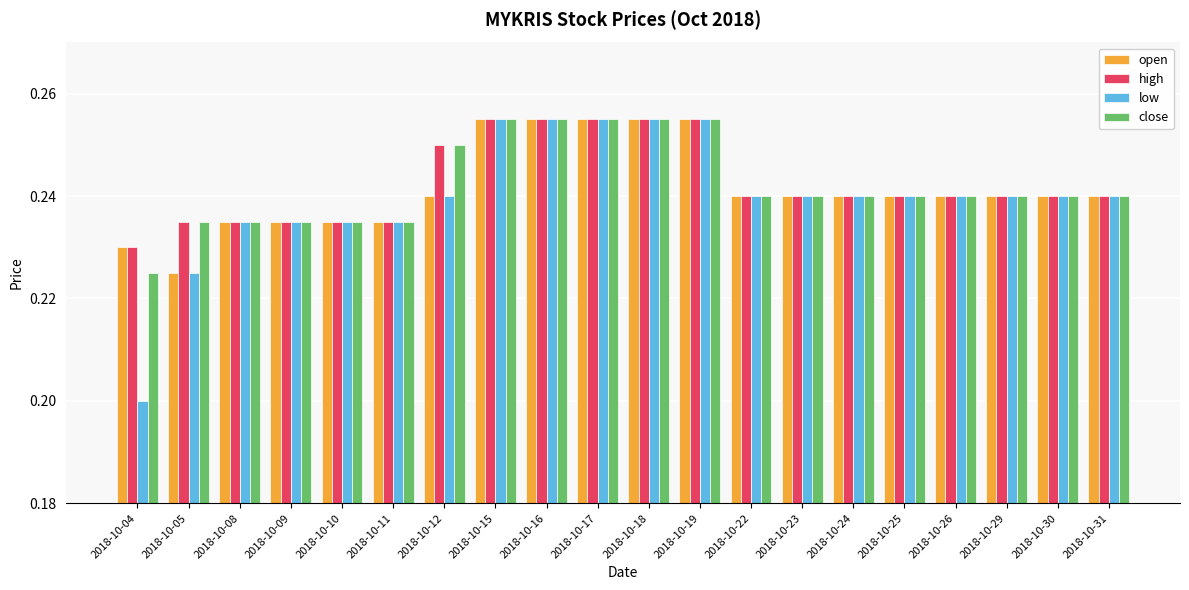

What is the total value across all series at 2018-10-12?

1.0